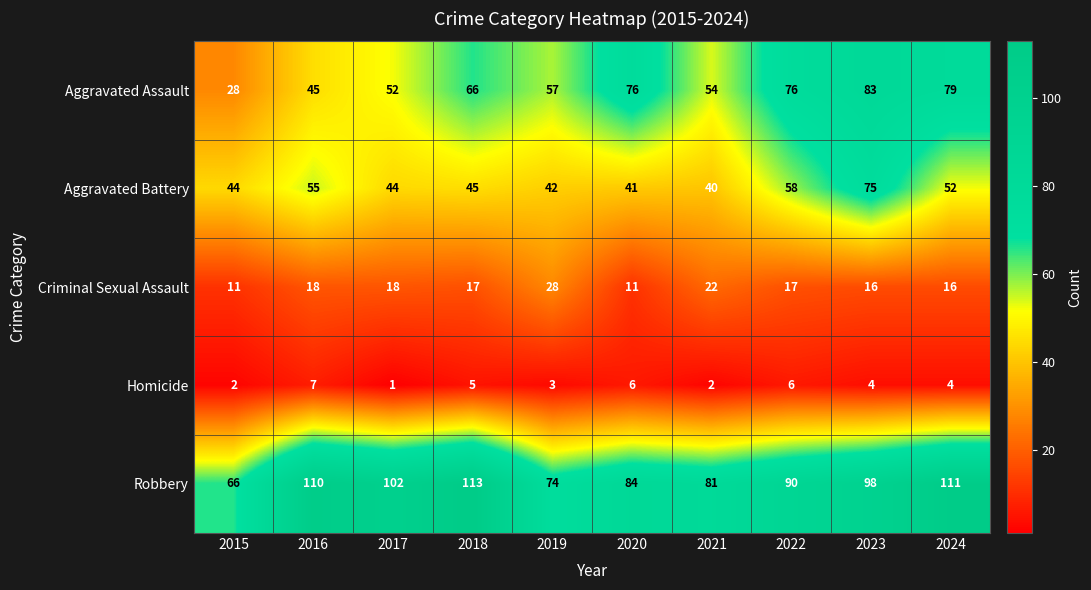

What is the difference between the highest and lowest values at 2015?

64